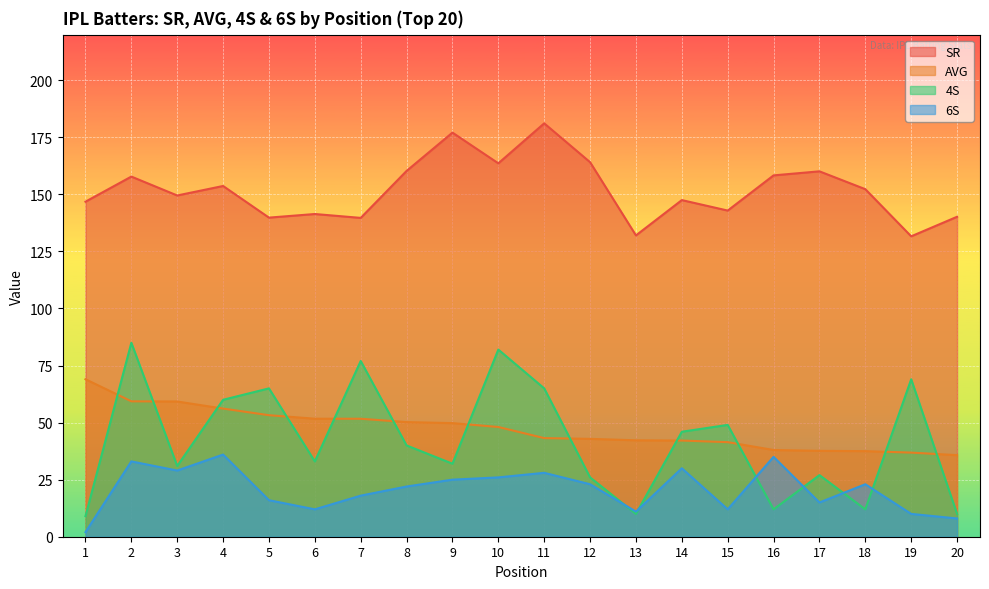

True or false: AVG and 4S intersect in this chart.

True